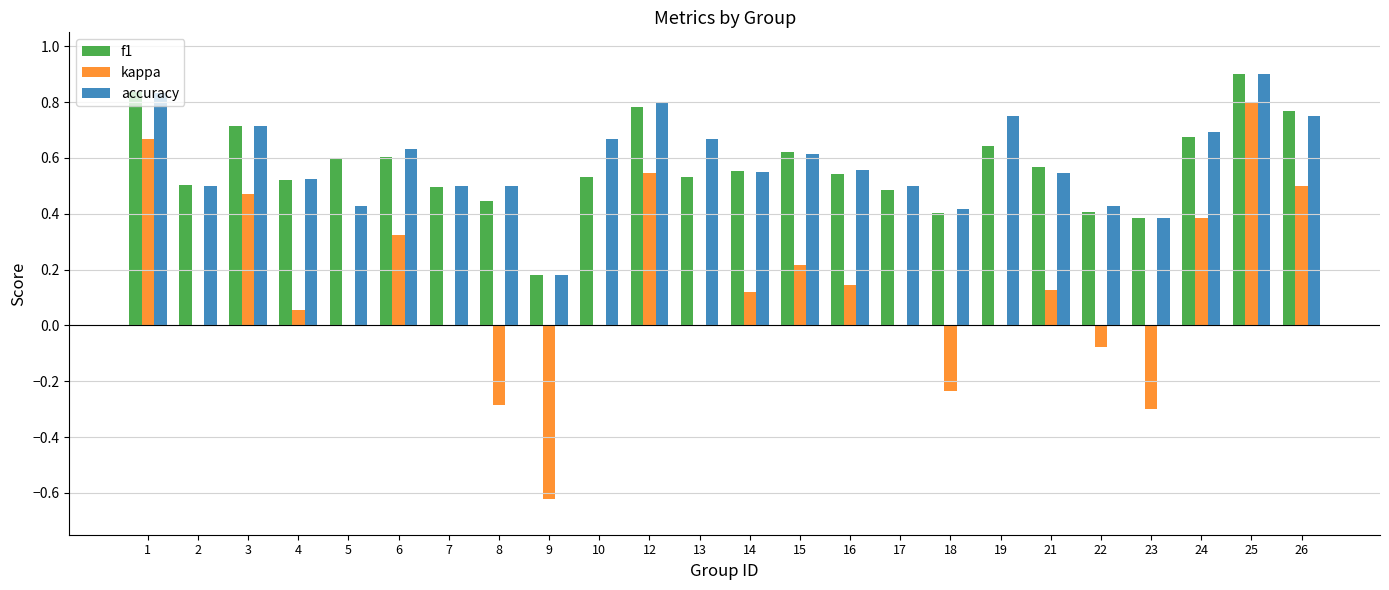

What is the sum of all f1 values?

13.7